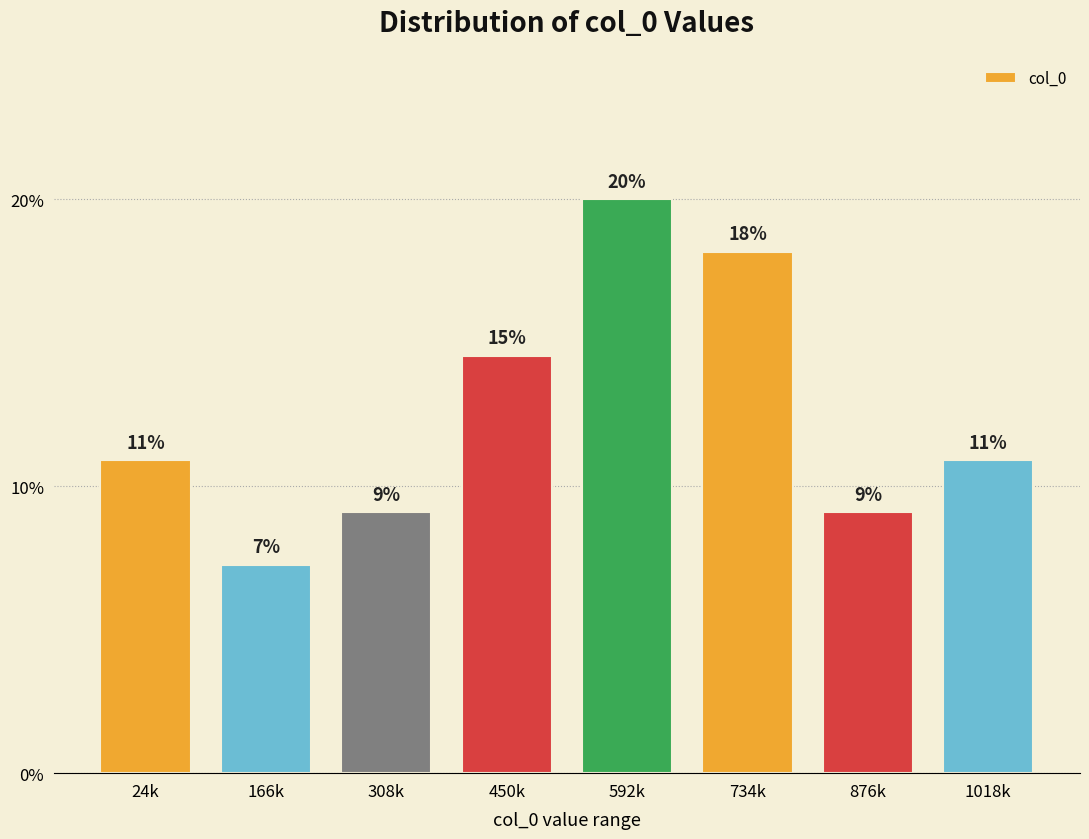

Does the chart contain any negative values?

No